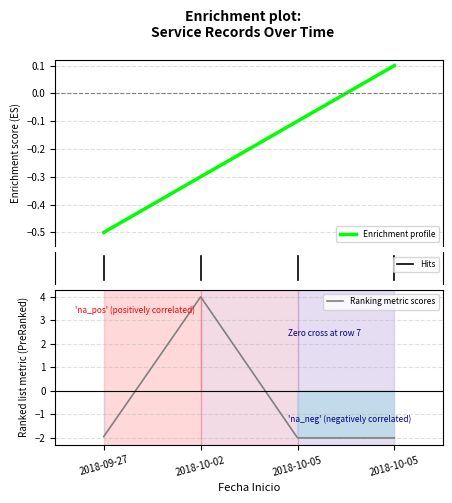

True or false: Id has a value of -0.1 at 2018-10-05.

True